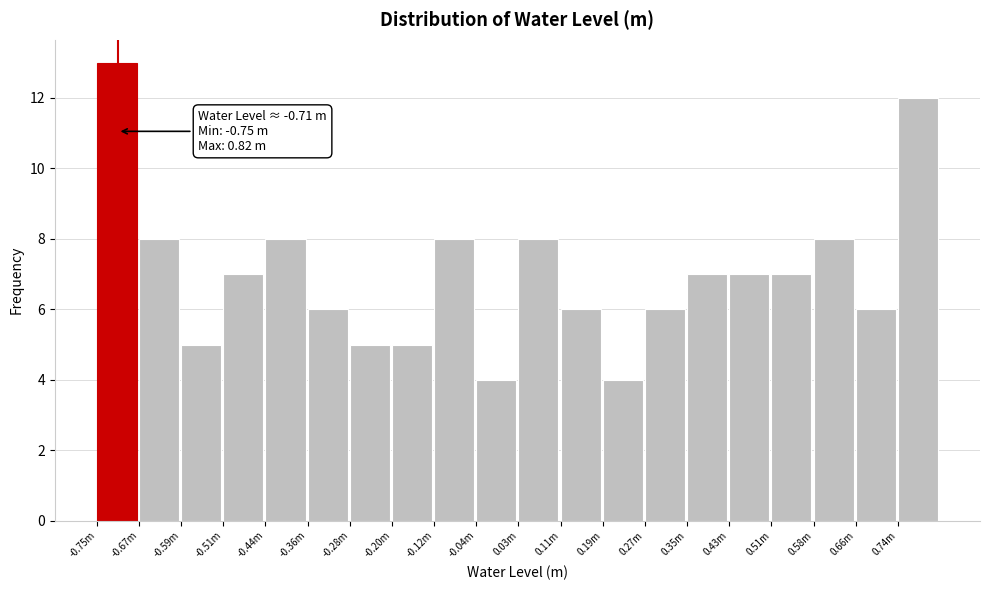

Reading left to right, extract all data points from this chart.

13	8	5	7	8	6	5	5	8	4	8	6	4	6	7	7	7	8	6	12